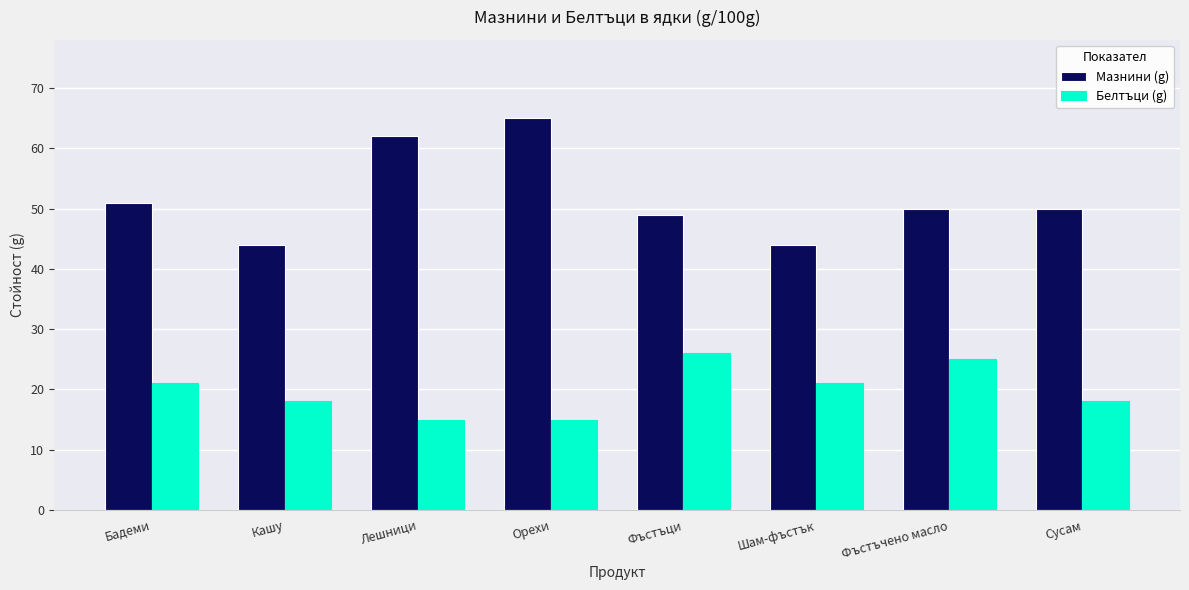

How many data points does each series have?

8